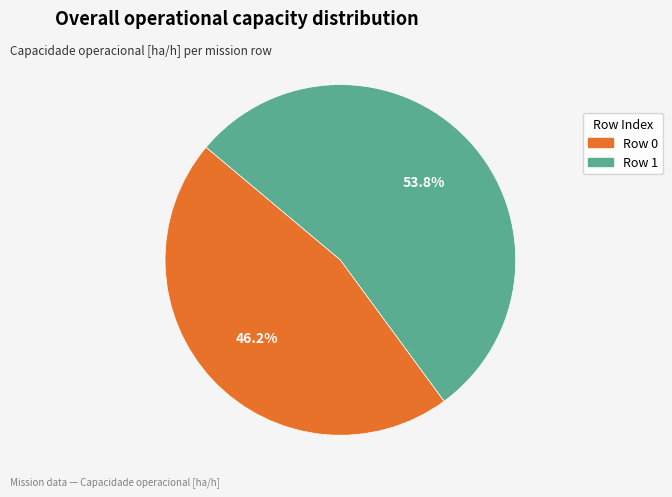

To the nearest percent, what is the average slice percentage?

50%